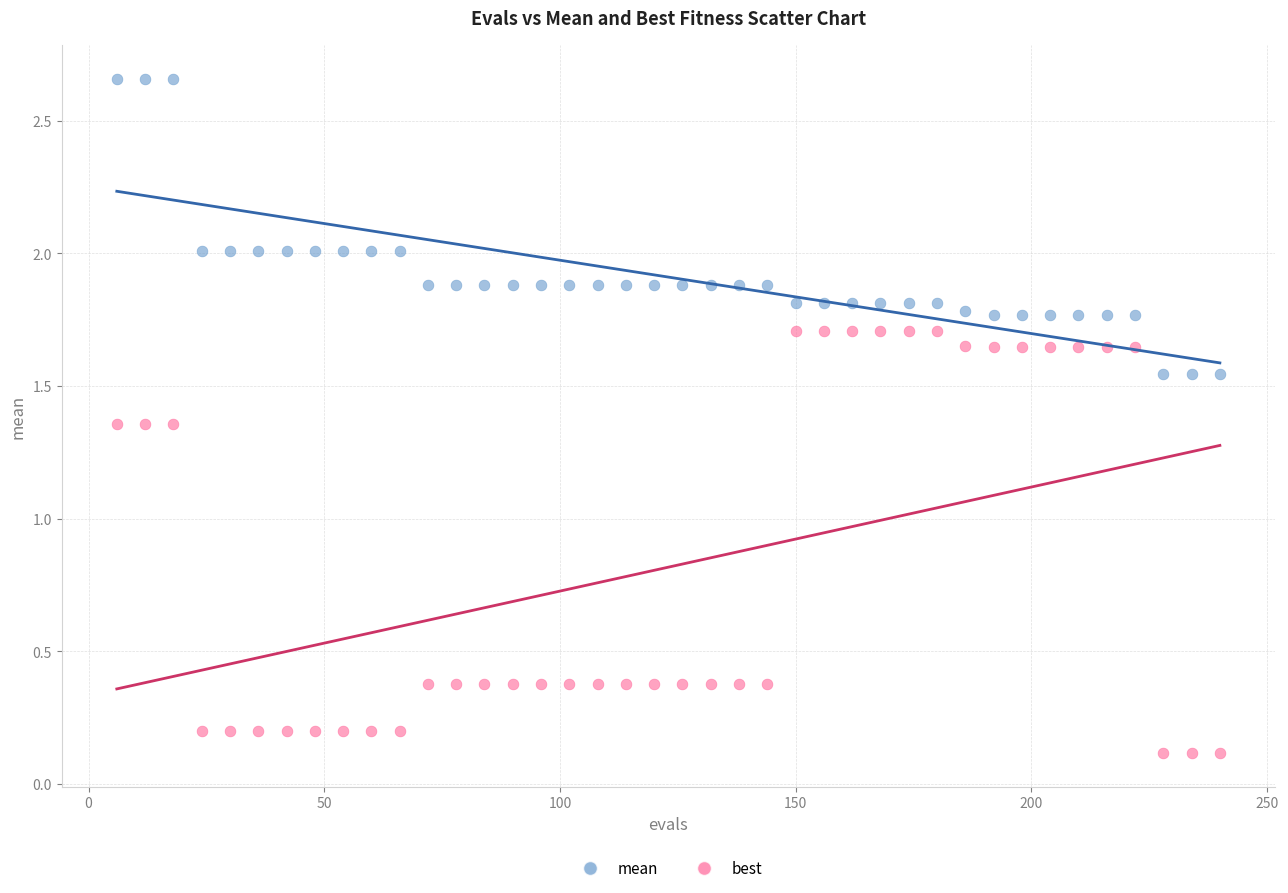

Which series reaches the minimum Y coordinate?

best